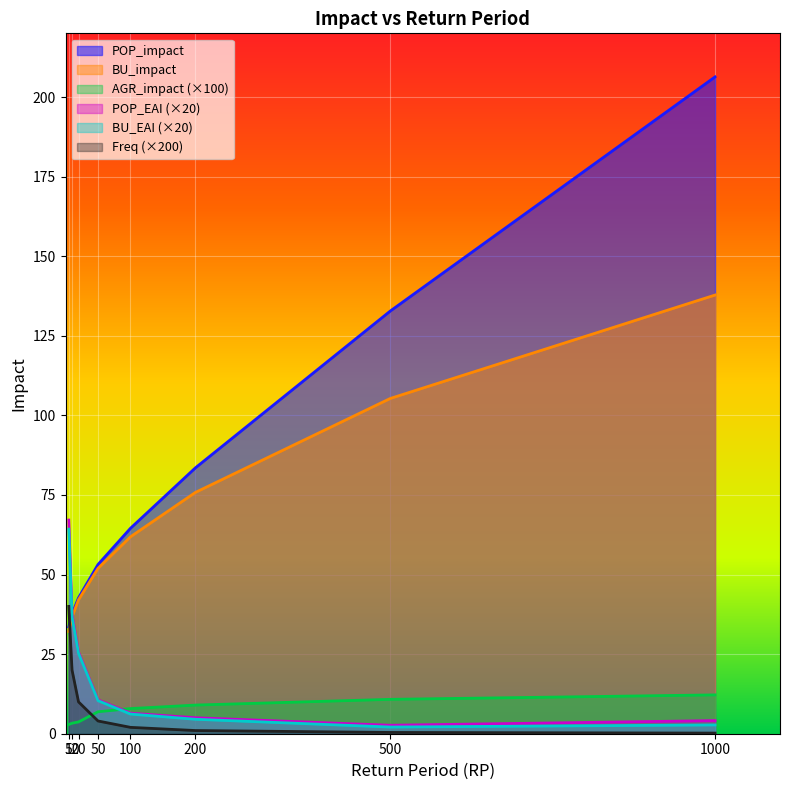

Which series has the largest total across all categories?

POP_impact